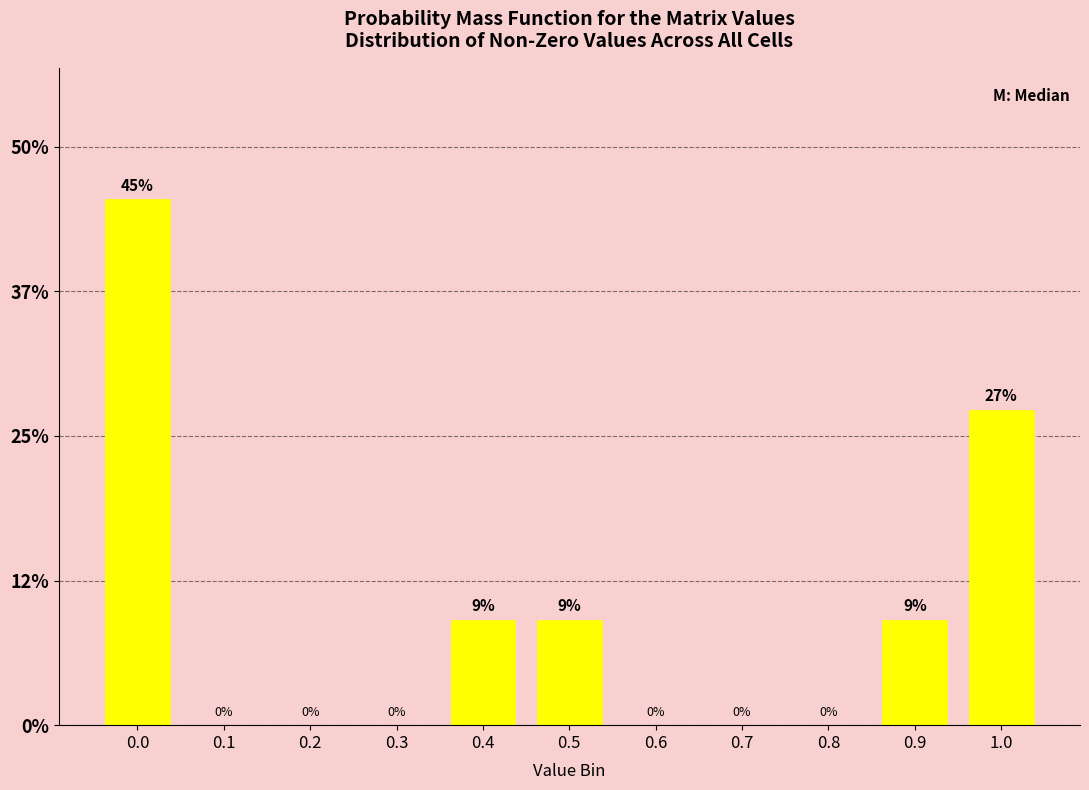

Are the bars horizontal?

No